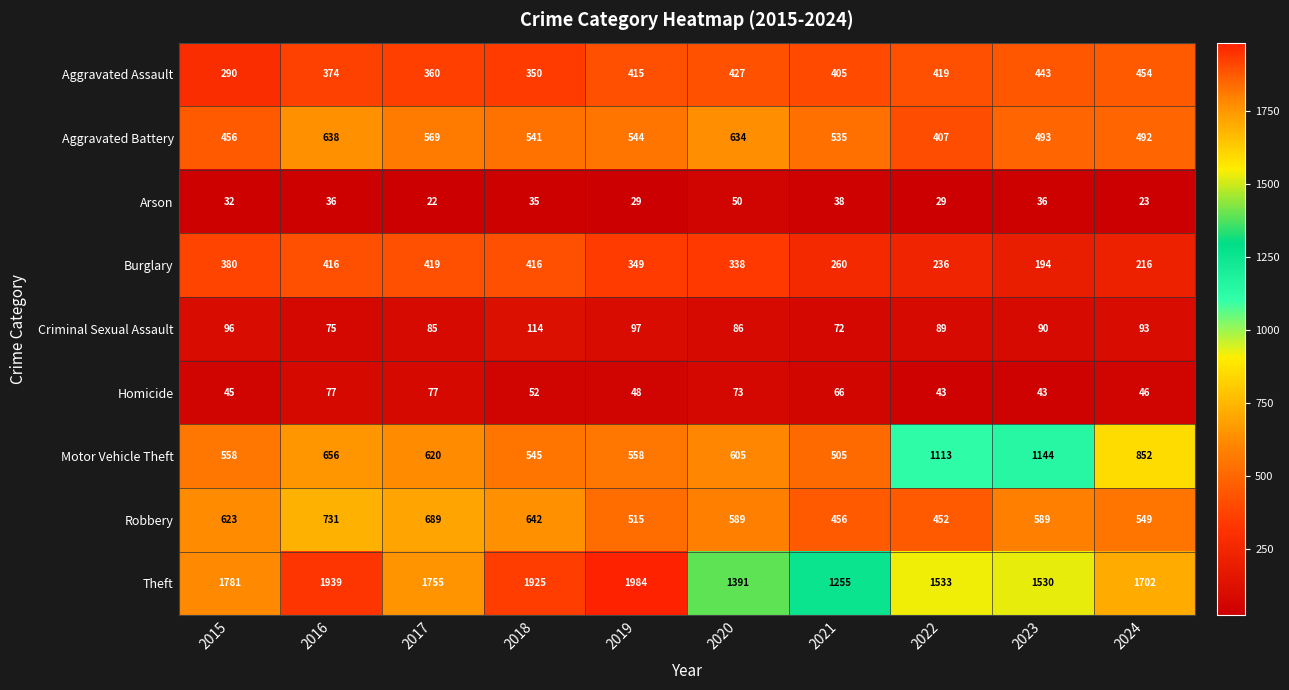

Which series has the widest spread of values?

Theft